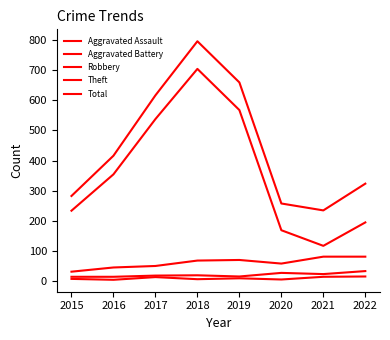

How many lines are shown in the chart?

5